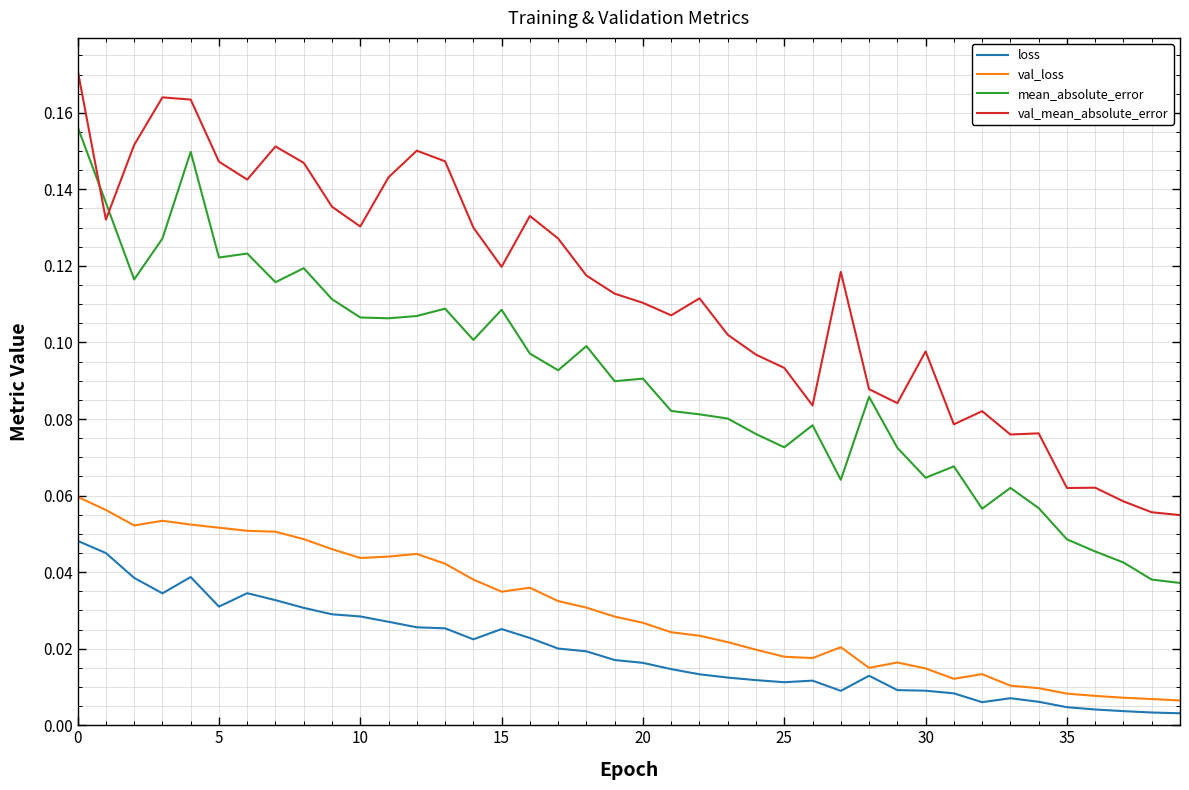

Which series has the largest total across all categories?

val_mean_absolute_error